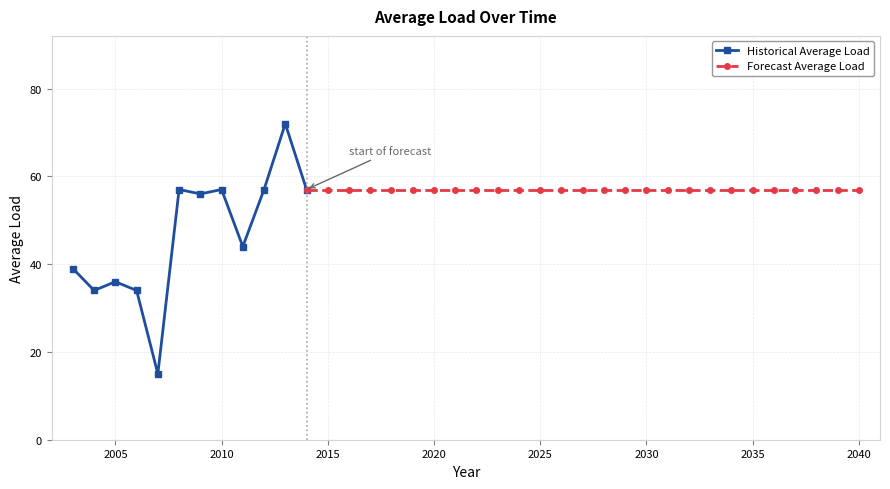

What is the greatest value displayed?

72